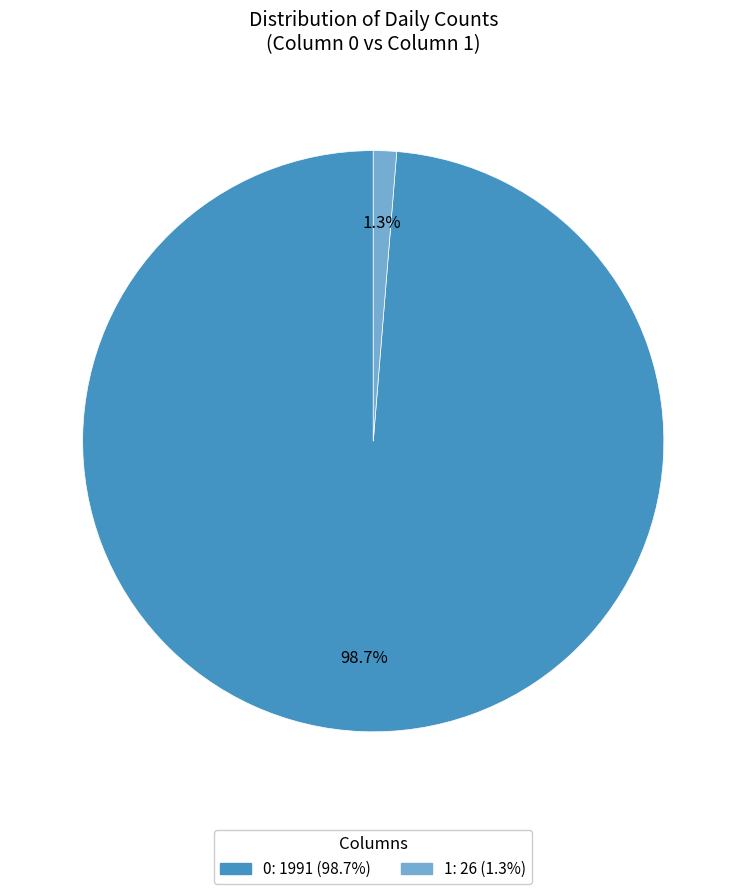

Rank the categories by value from highest to lowest.

0, 1